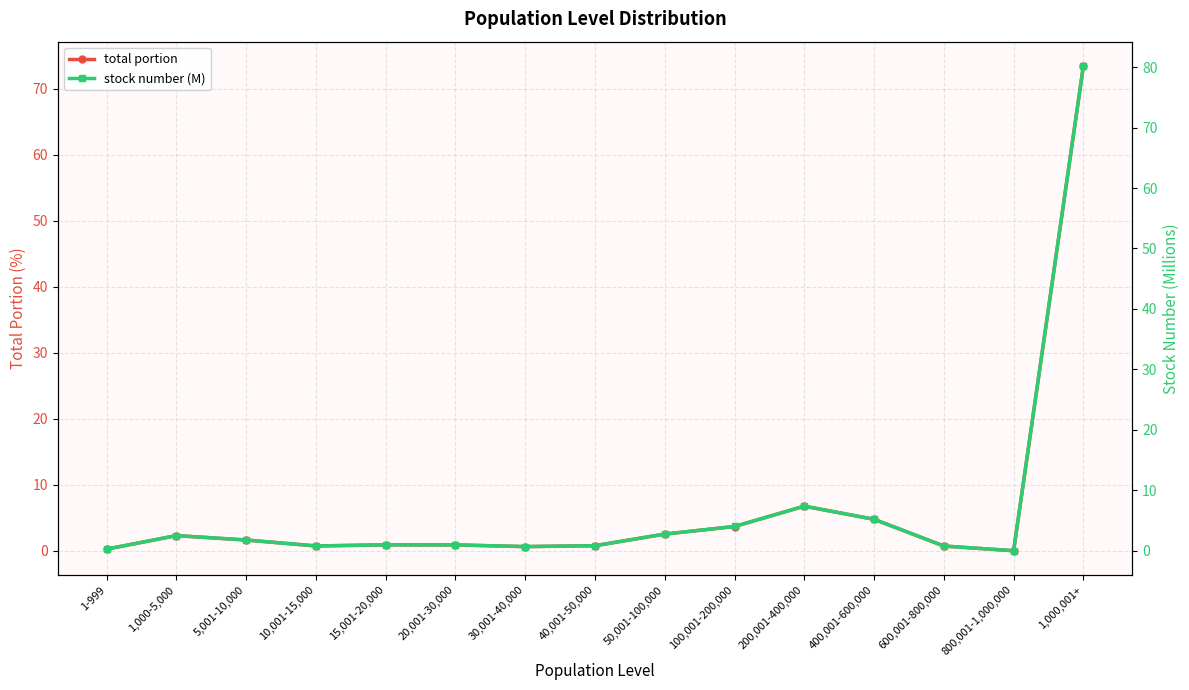

What is the label of the 2nd point from the left?

1,000-5,000